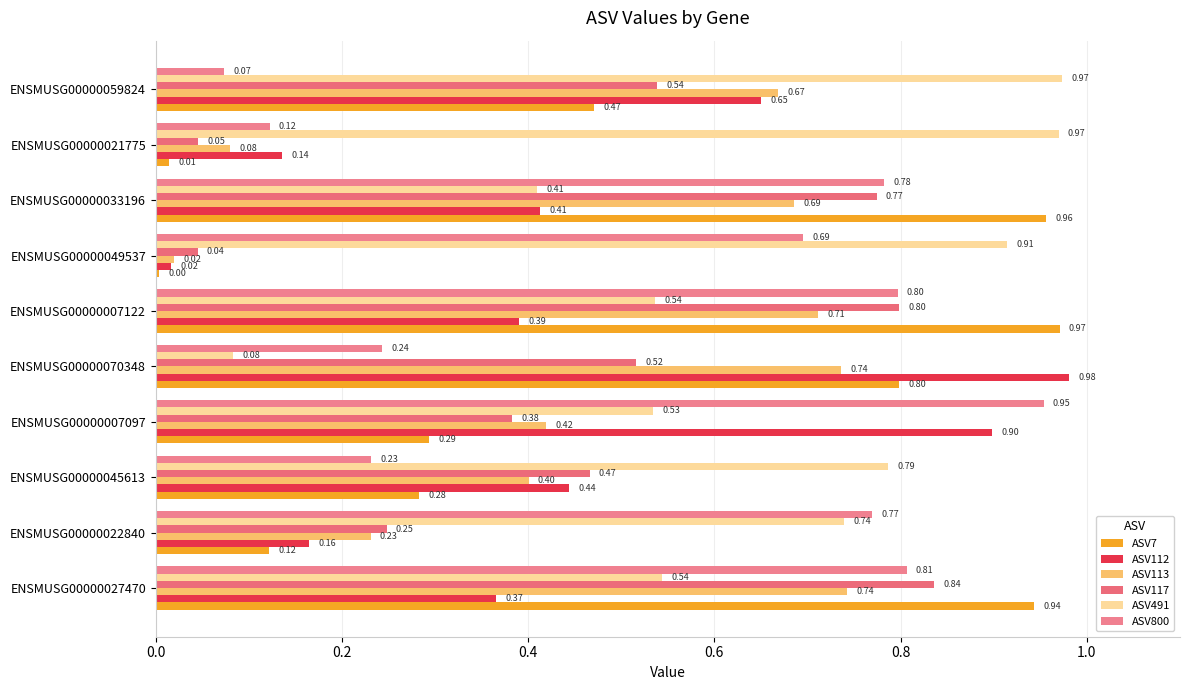

Rank the series by their maximum value, from lowest to highest.

ASV113, ASV117, ASV800, ASV7, ASV491, ASV112